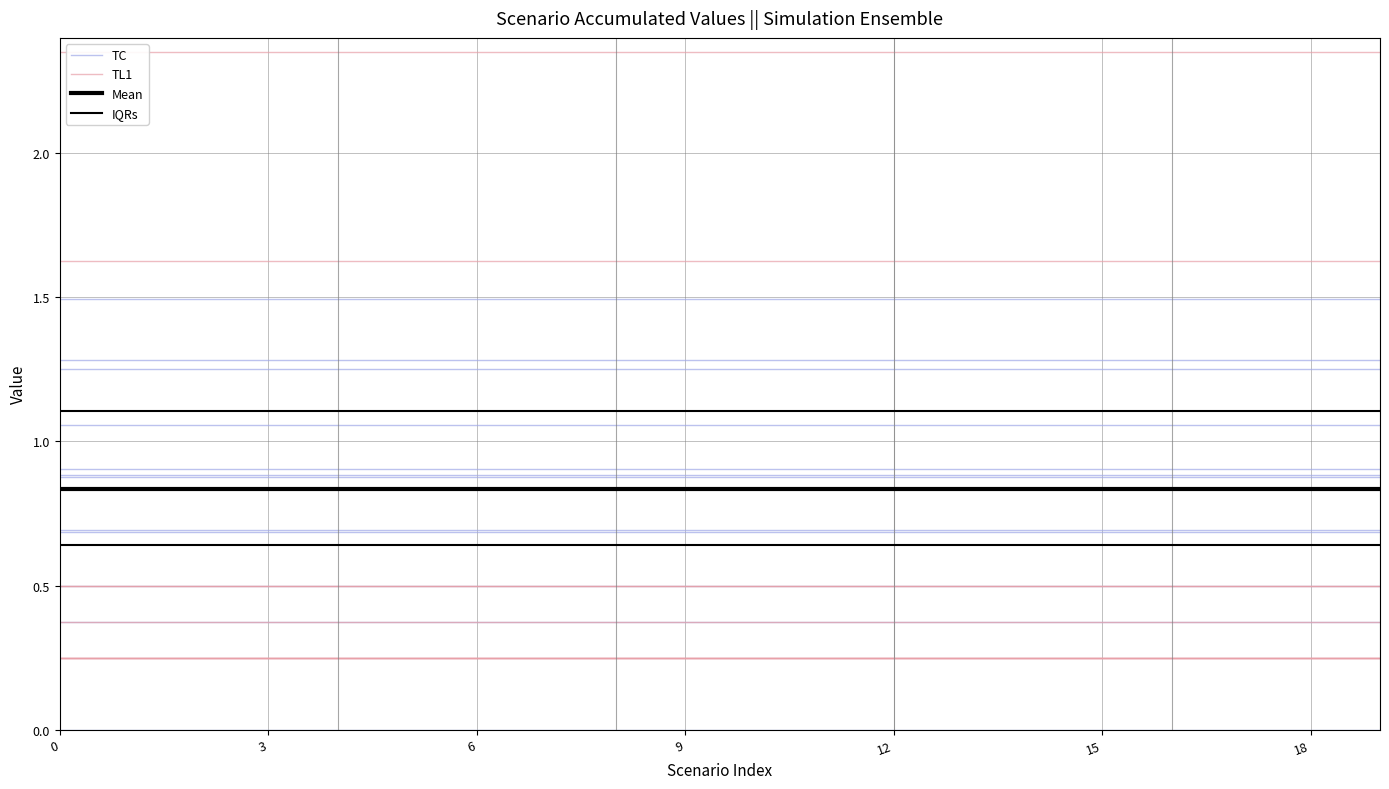

Which series has the largest range (max minus min)?

TC